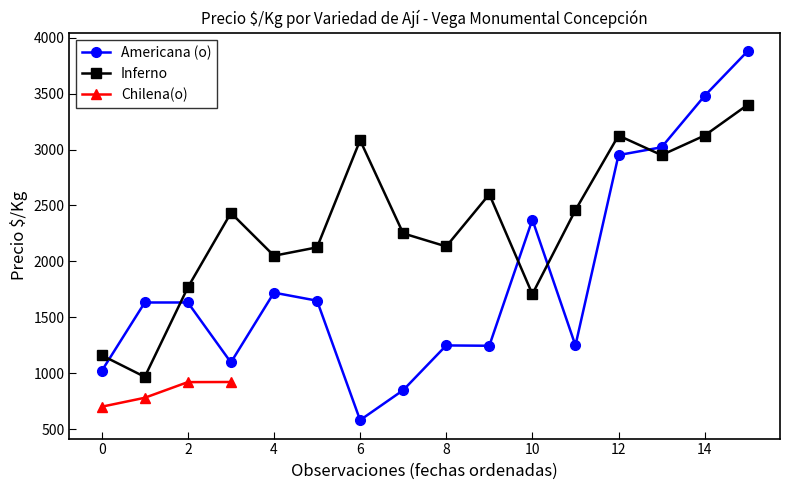

What is the average value of the Americana (o) series?

1851